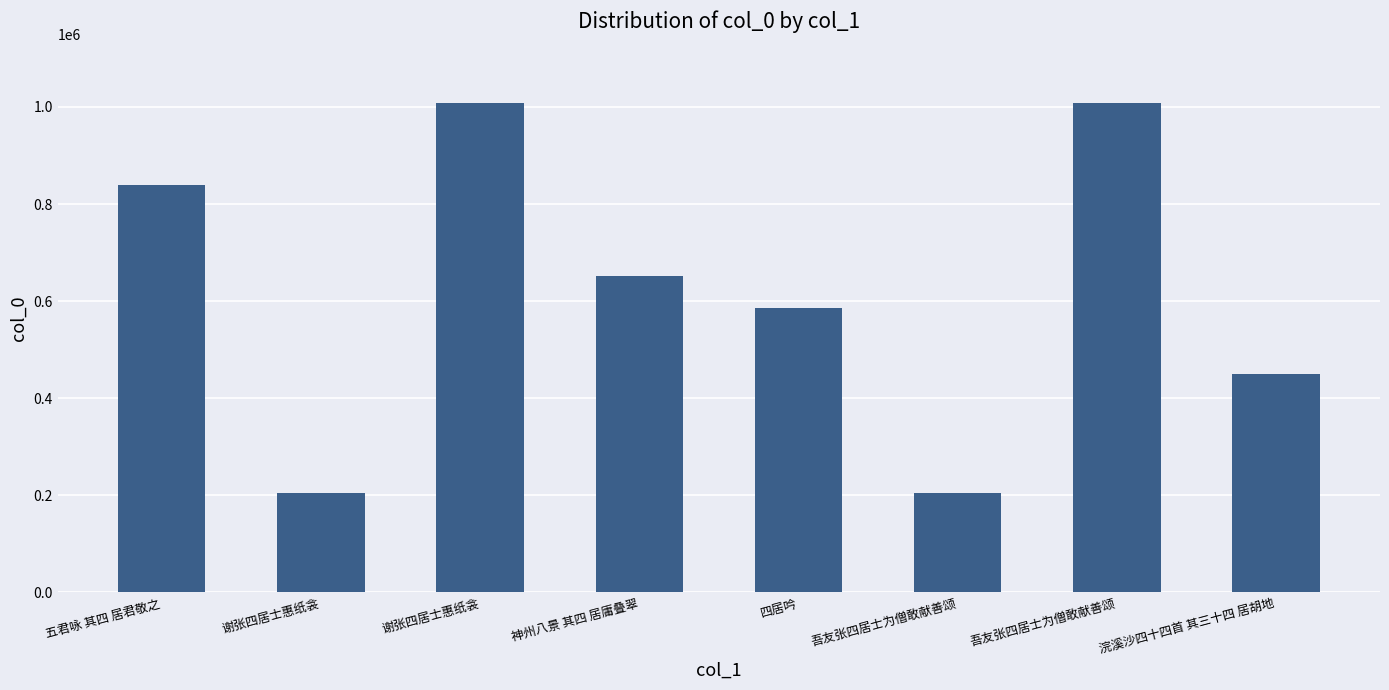

What is the difference between the maximum and minimum values?

803097